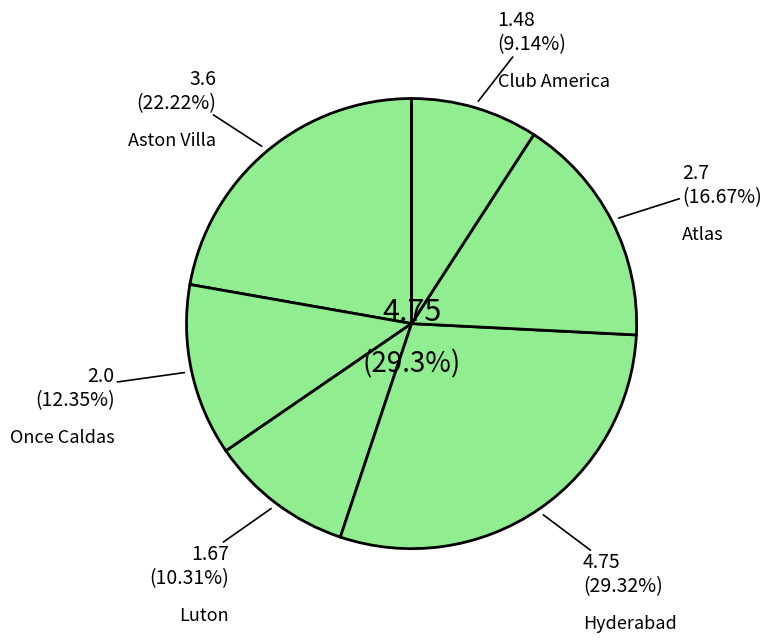

How many slices are in this pie chart?

6